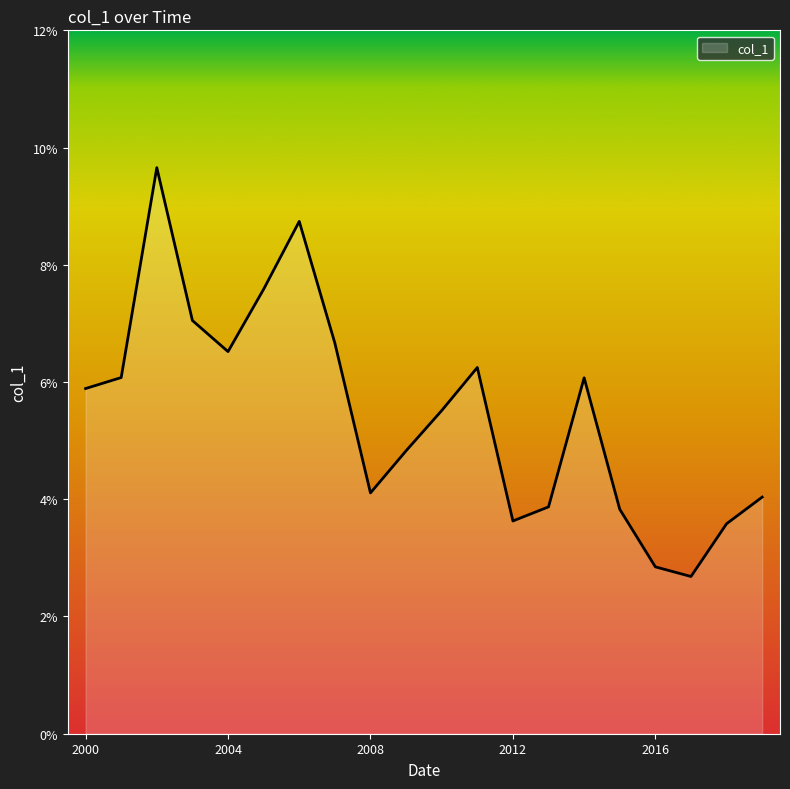

What is the difference between the maximum and second lowest values?

0.1